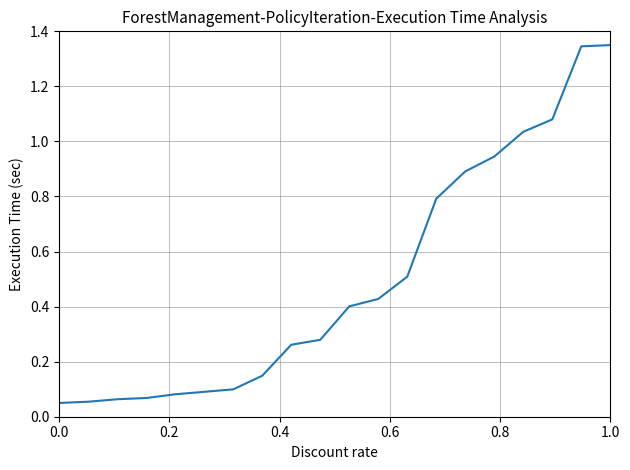

Does the chart display data point markers on the line(s)?

No